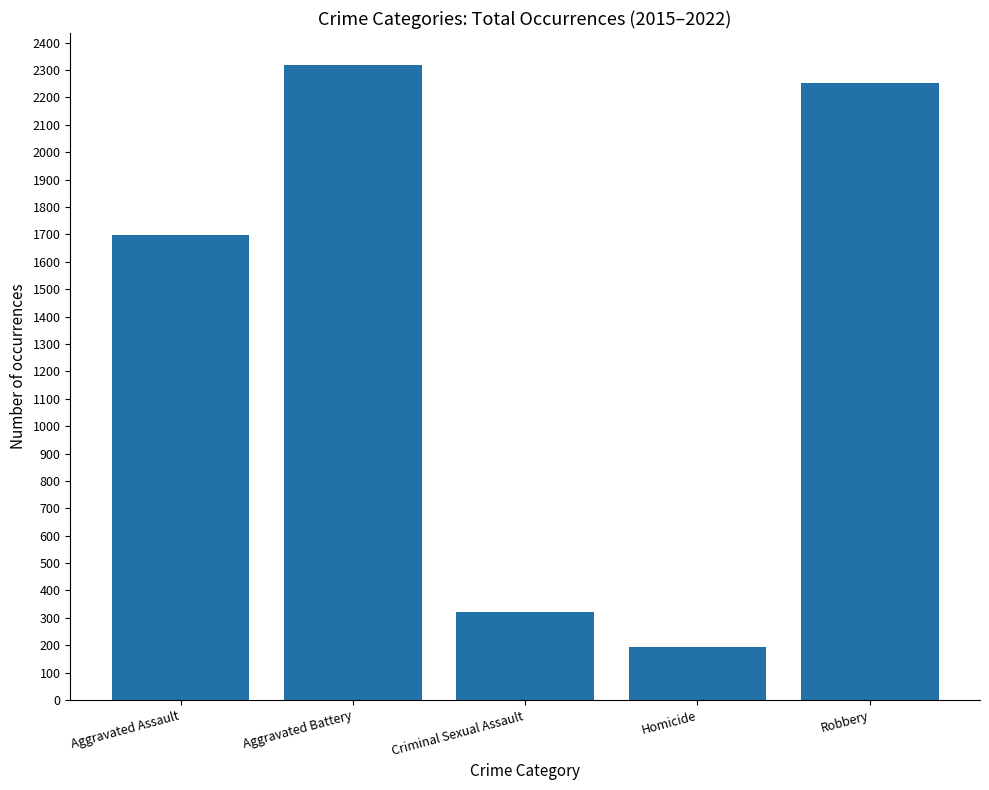

What is the value of the 3rd bar from the left?

323